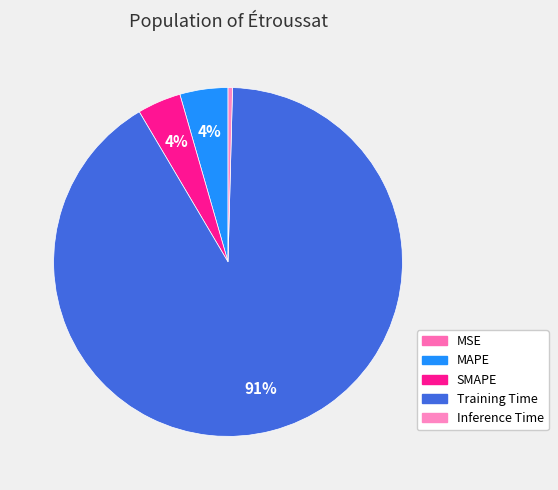

Is it true that Inference Time is 9% of the pie?

False